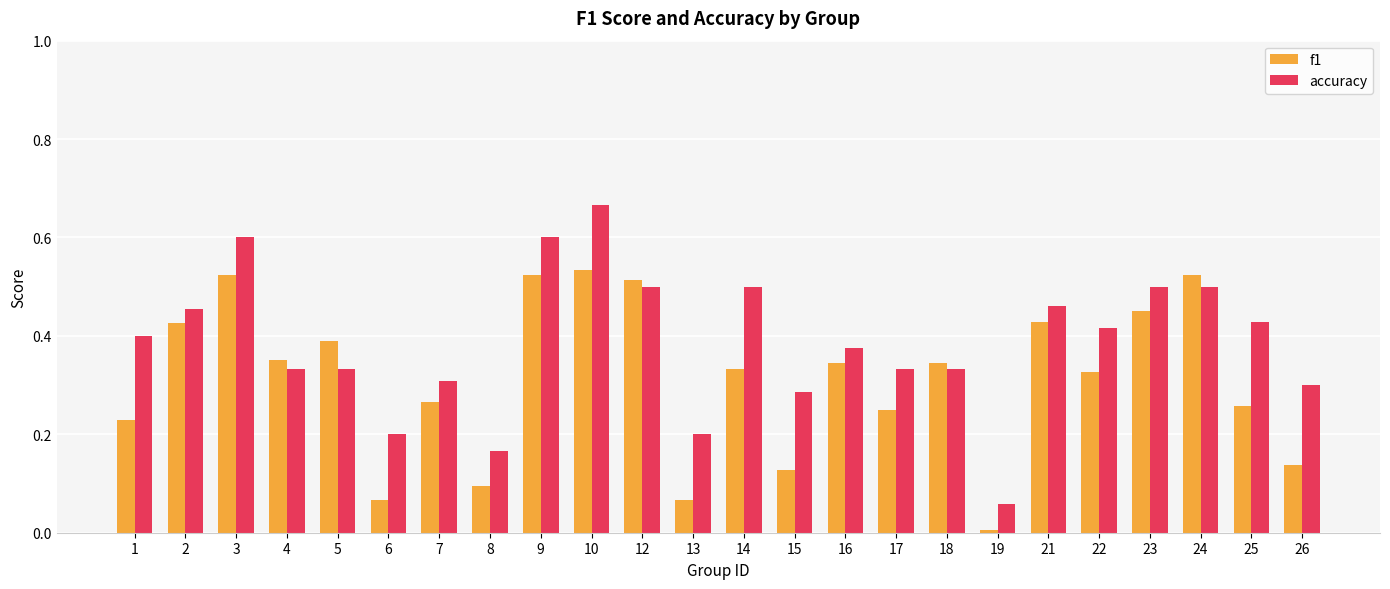

List the series in order of their overall mean, highest first.

accuracy, f1